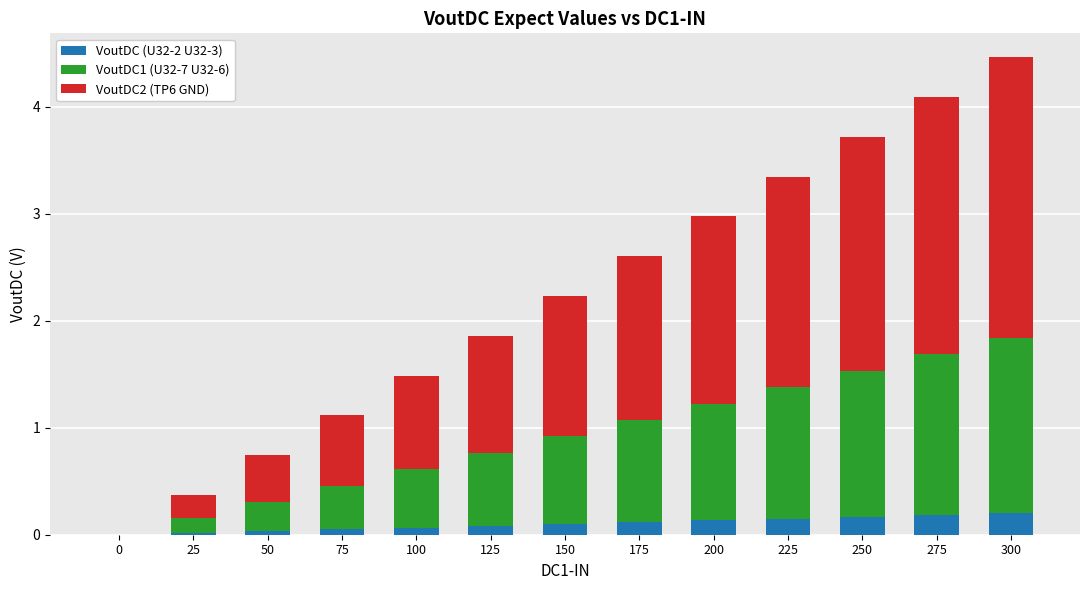

True or false: VoutDC (U32-2 U32-3) has a value of 0.0 at 0.

True